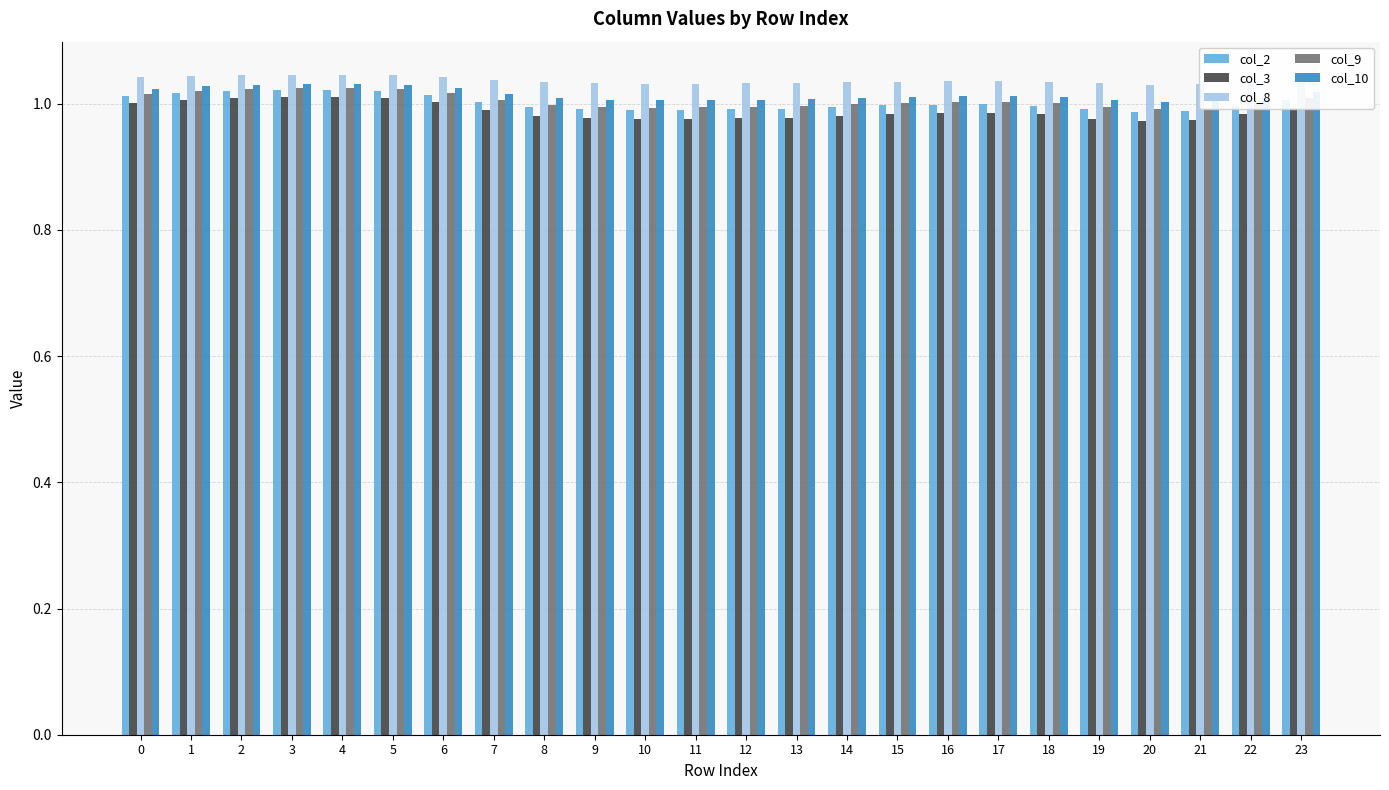

What is the sum of all col_10 values?

24.4